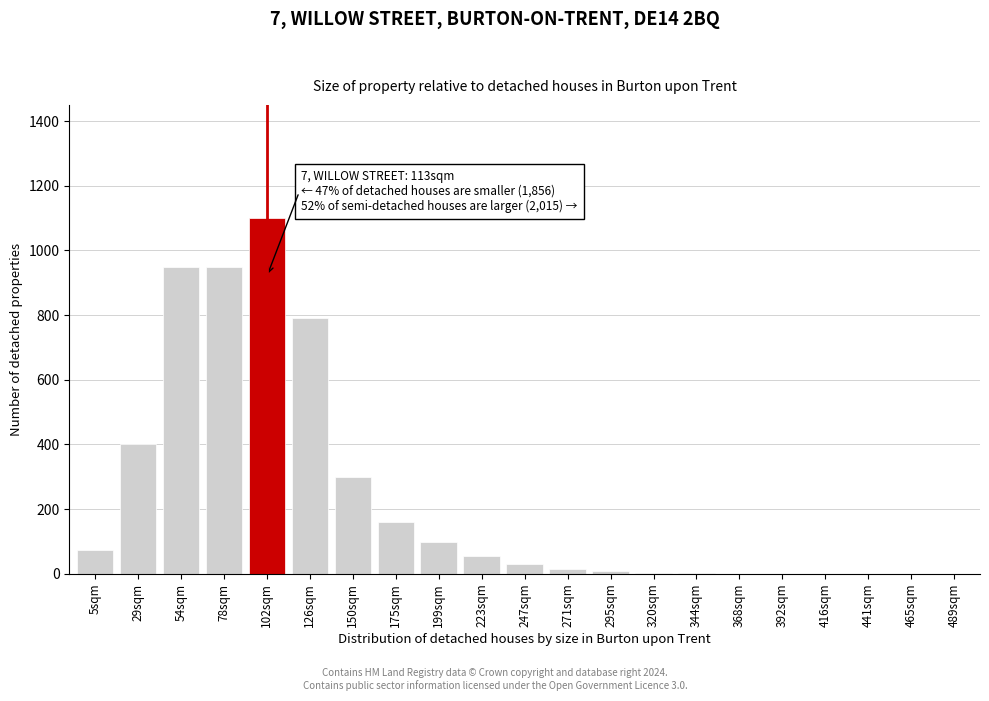

At which label is the value closest to 550?

29sqm